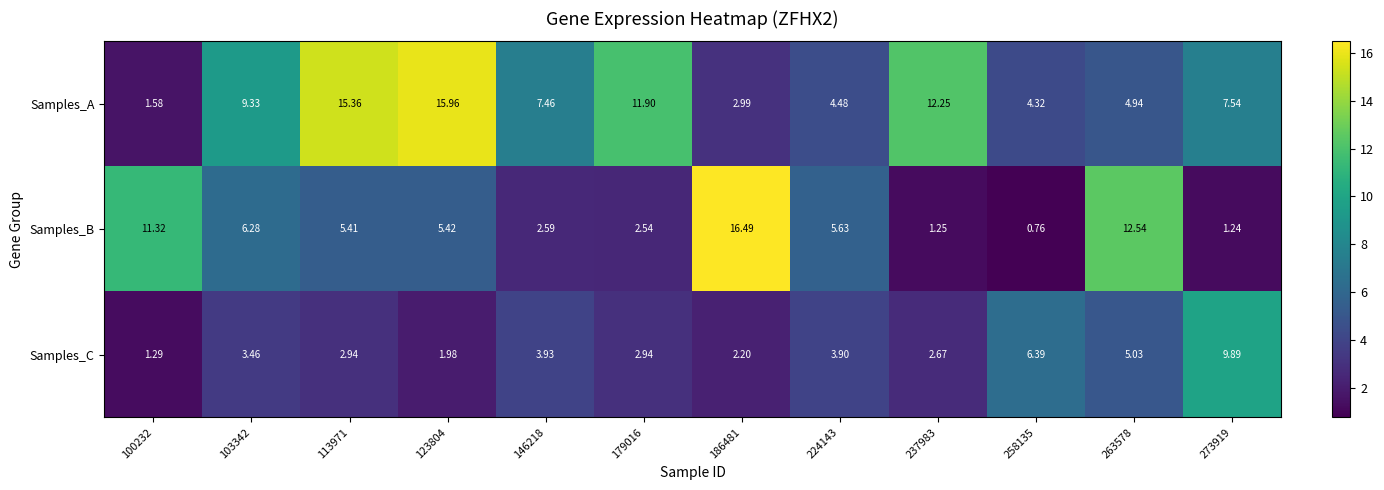

Rank the series by their maximum value, from highest to lowest.

Samples_B, Samples_A, Samples_C